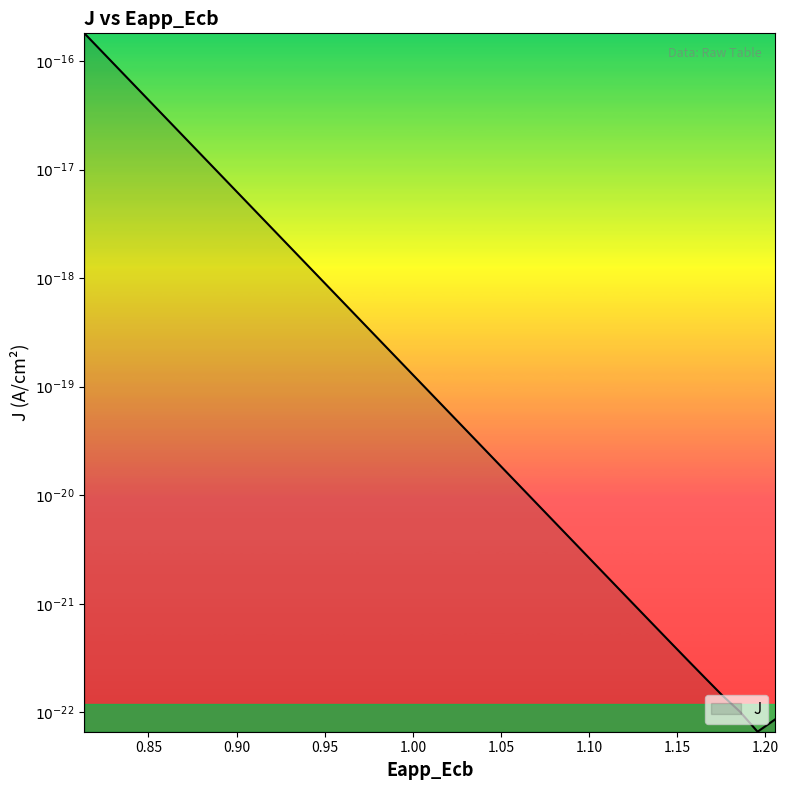

Does the chart have visible grid lines?

No